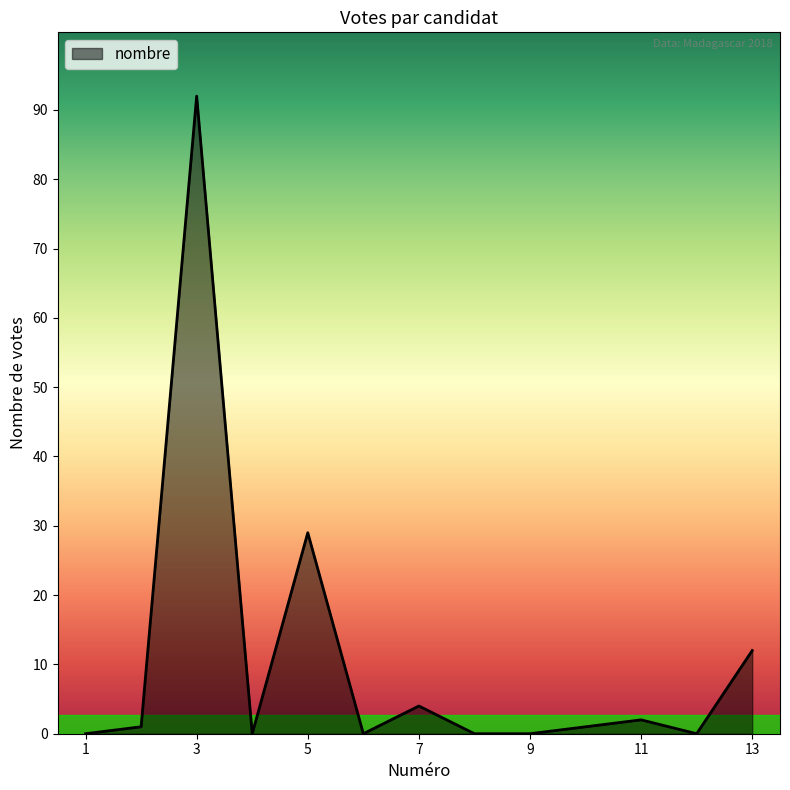

What is the greatest value displayed?

92